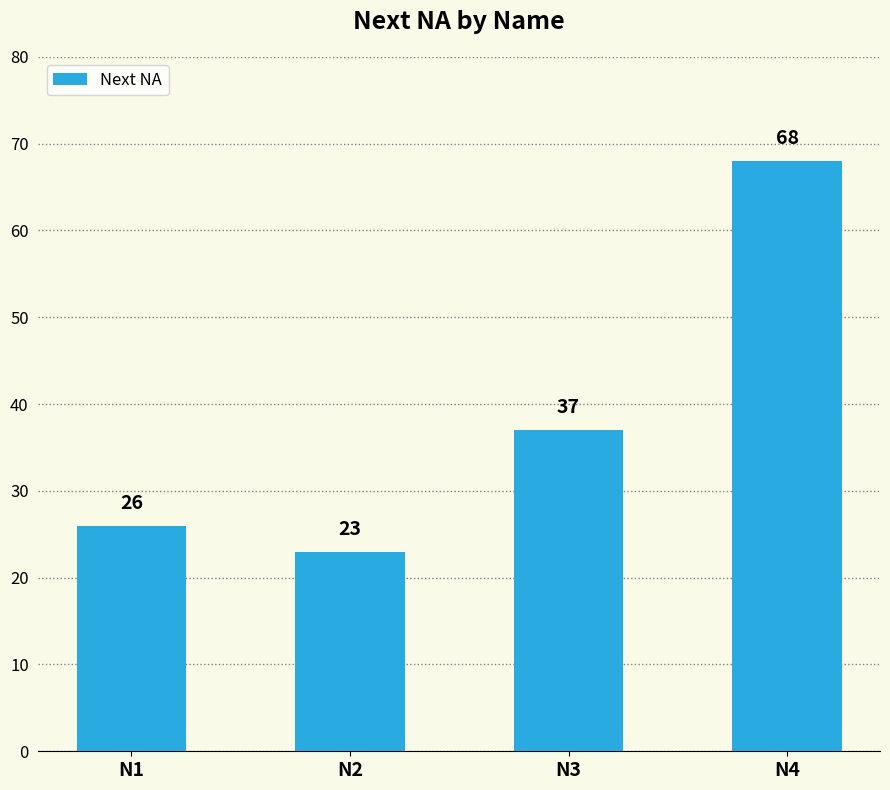

Does the chart contain stacked bars?

No